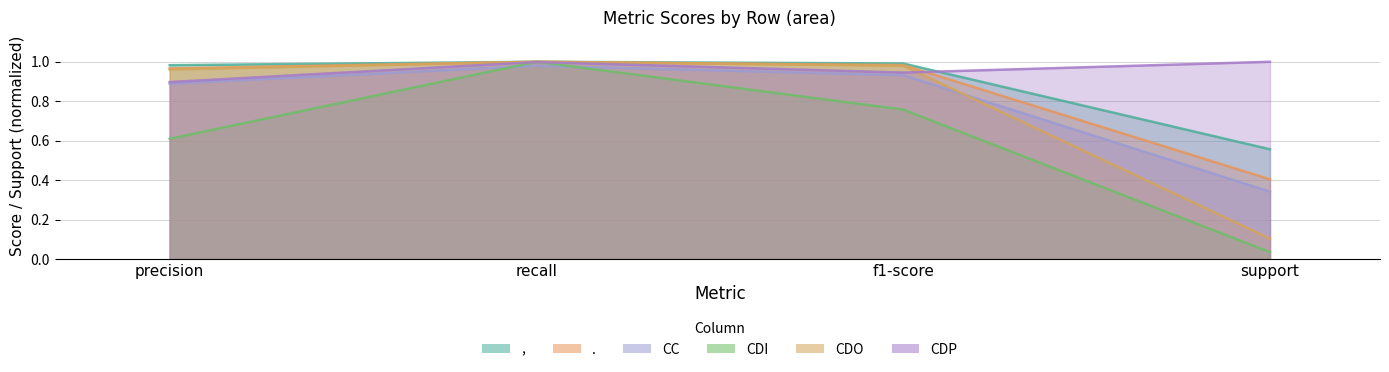

Is it true that , equals 1.0 at precision?

True